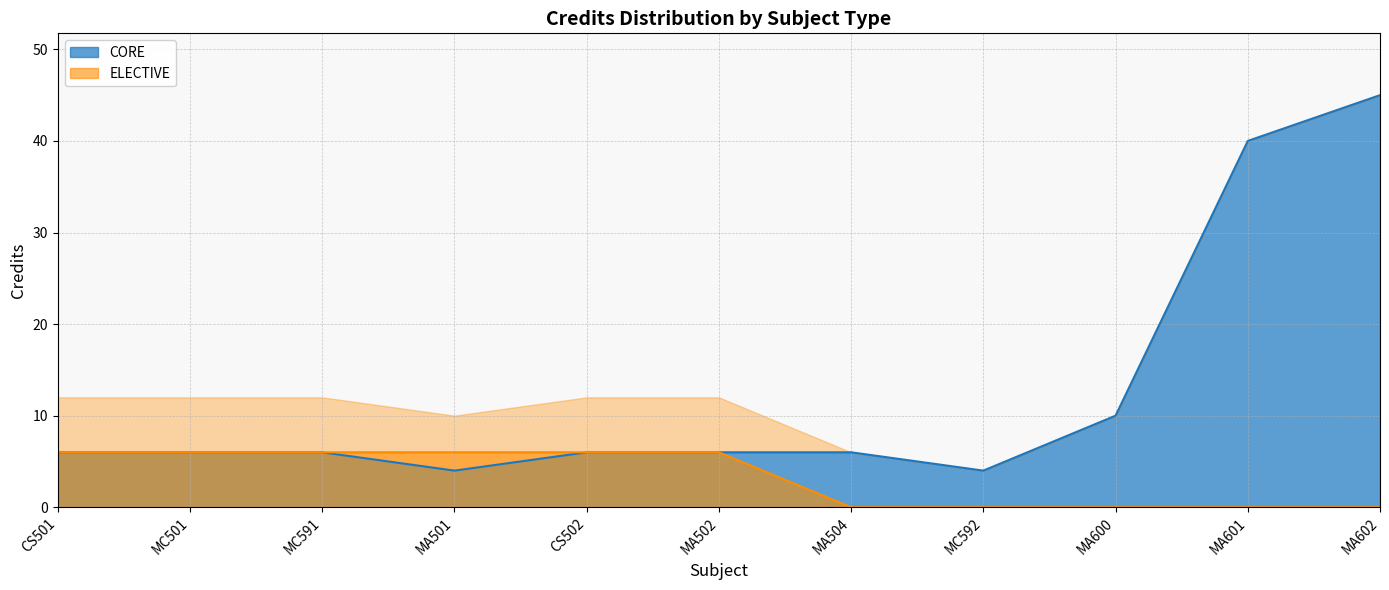

Rank the series at MA601 from lowest to highest value.

ELECTIVE, CORE